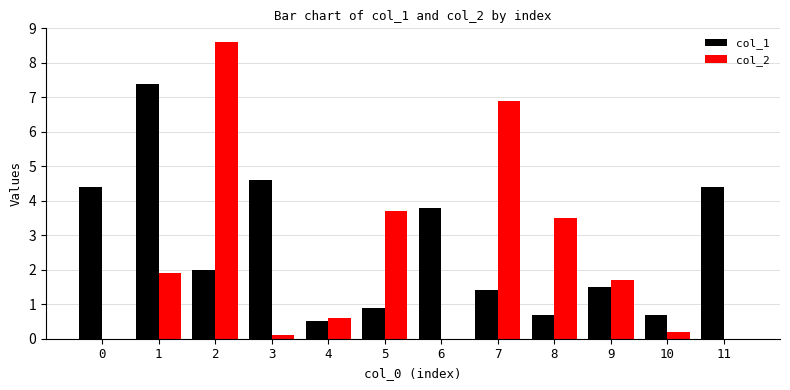

What is the spread (max minus min) of values at 10?

0.5